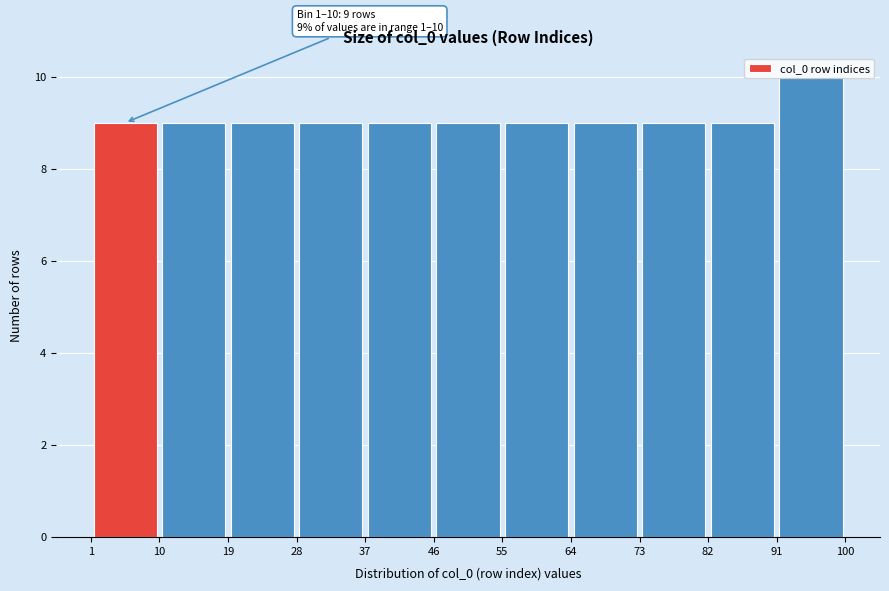

Over which range of the x-axis is the bar tallest?

91 to 100